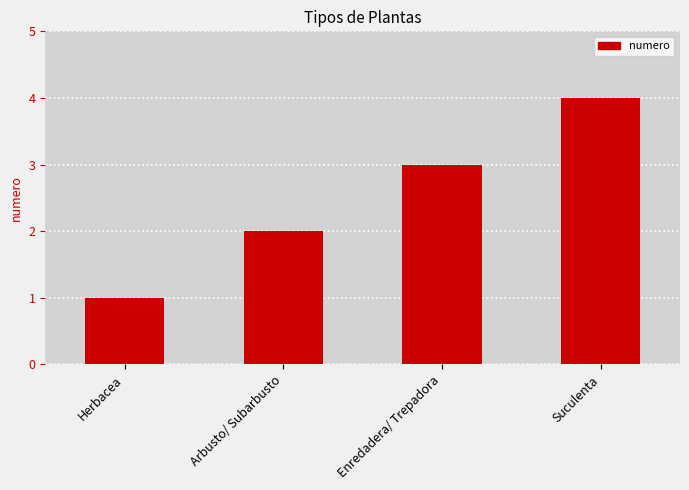

List the labels in order of value, smallest first.

Herbacea, Arbusto/ Subarbusto, Enredadera/ Trepadora, Suculenta